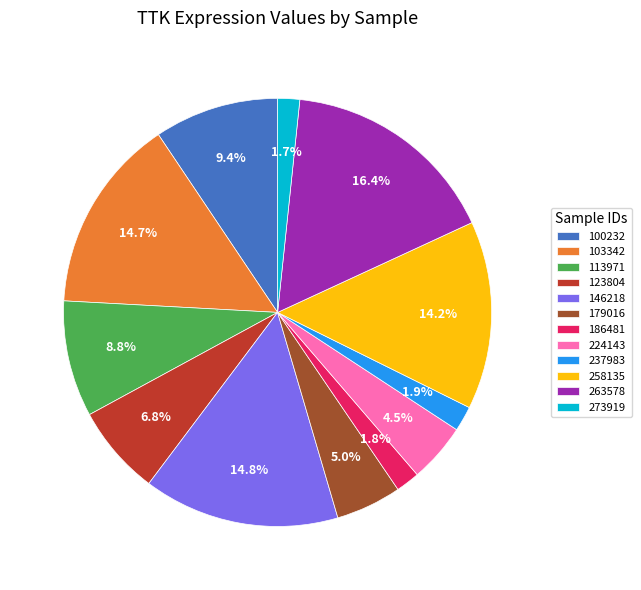

Combined, do 273919 and 186481 account for over 50%?

No